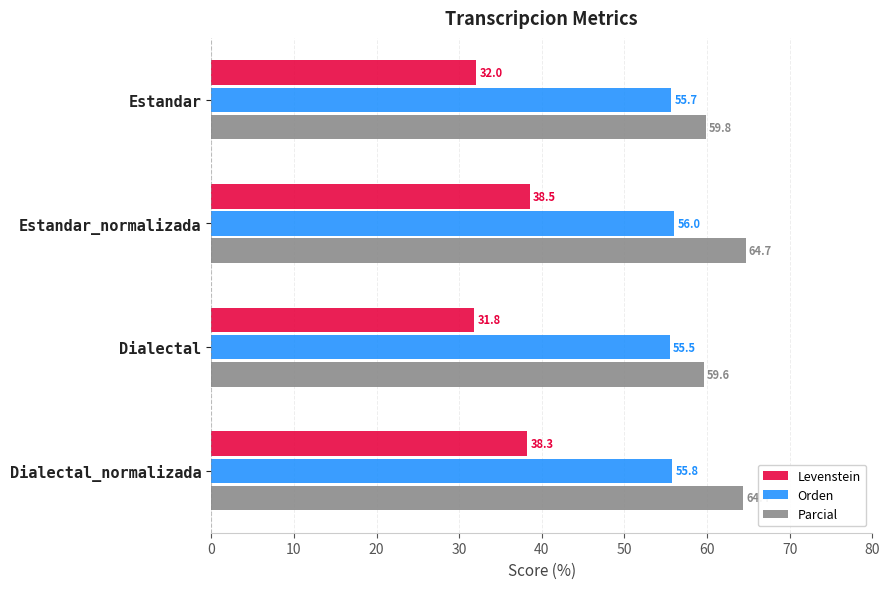

What is the minimum value shown in the chart?

31.8